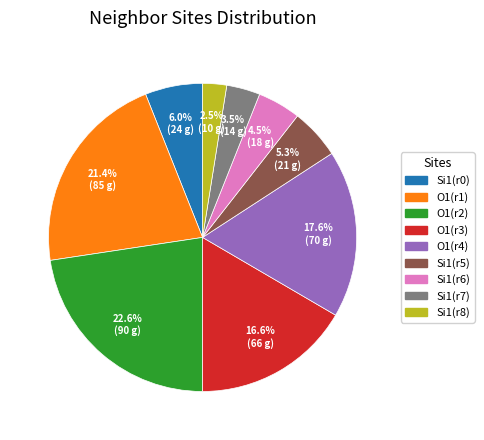

How many segments does this pie chart have?

9